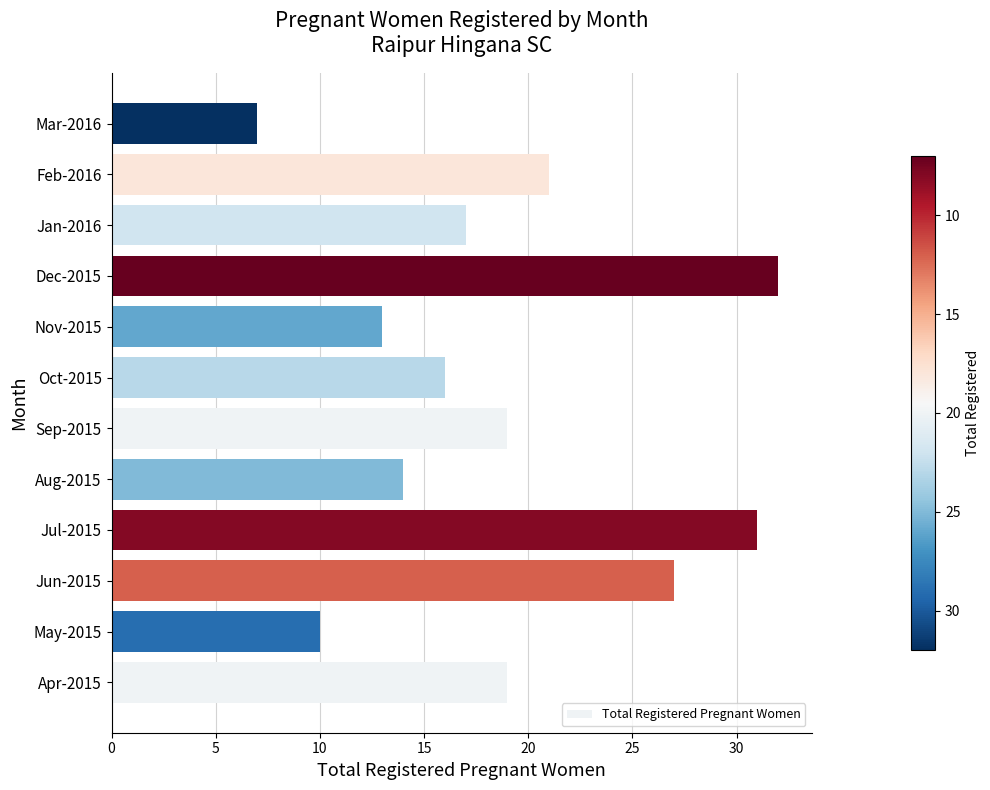

Which label corresponds to the smallest value in the chart?

Mar-2016